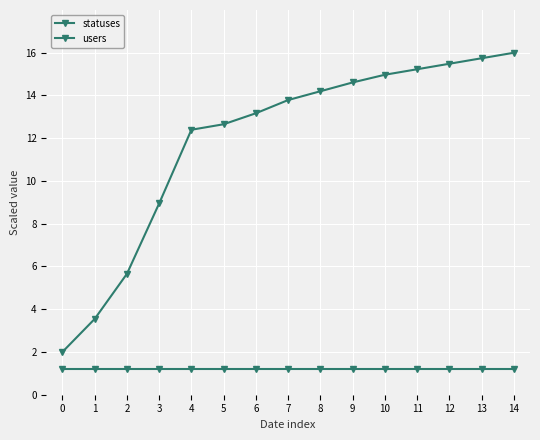

Read the users value at 13.

1.2